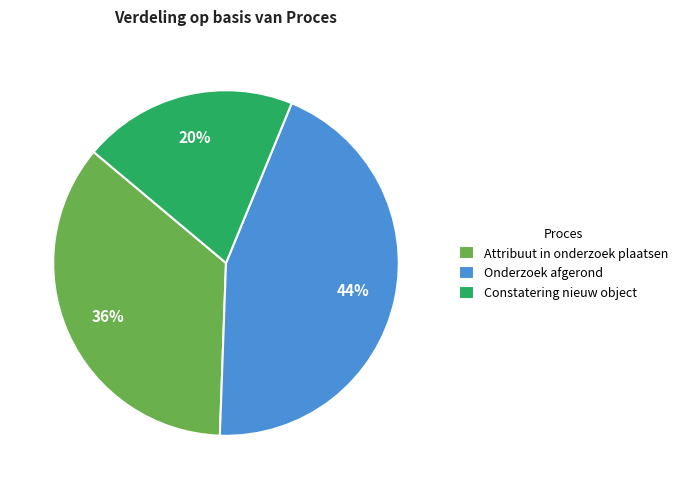

To the nearest percent, what percentage of the pie is Constatering nieuw object?

20%